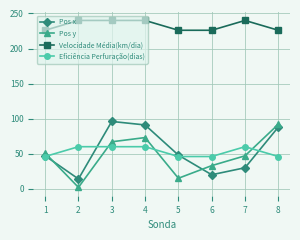

What is the sum of all Velocidade Média(km/dia) values?

1864